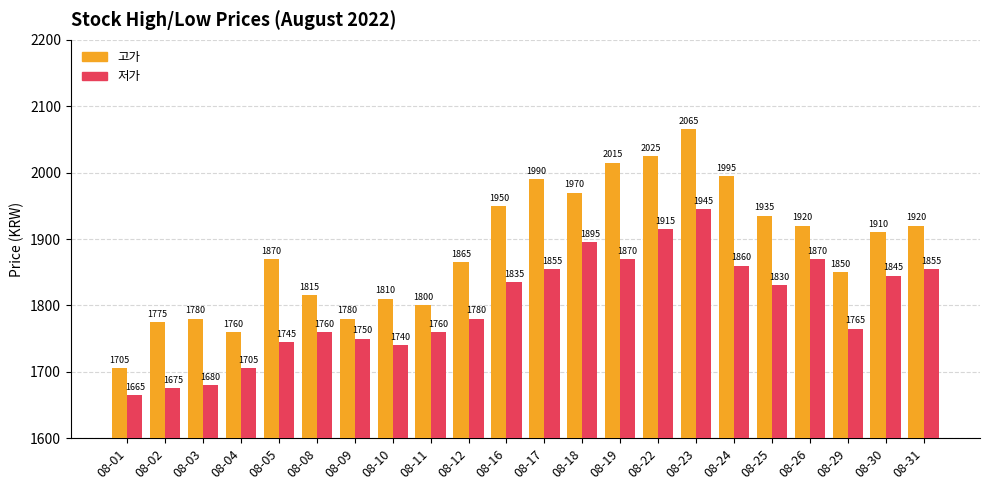

What is the greatest value displayed?

2065